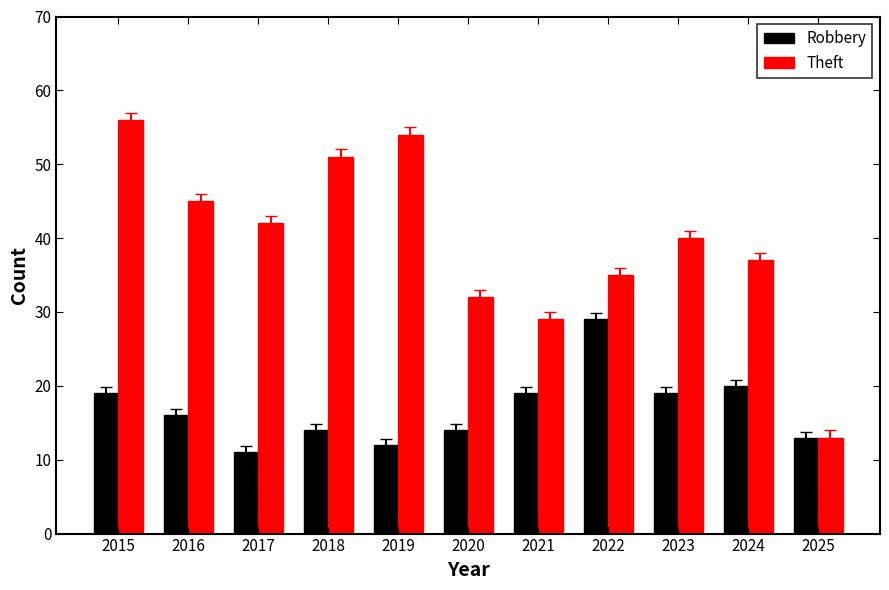

The value of Robbery at 2016 is 25. True or false?

False